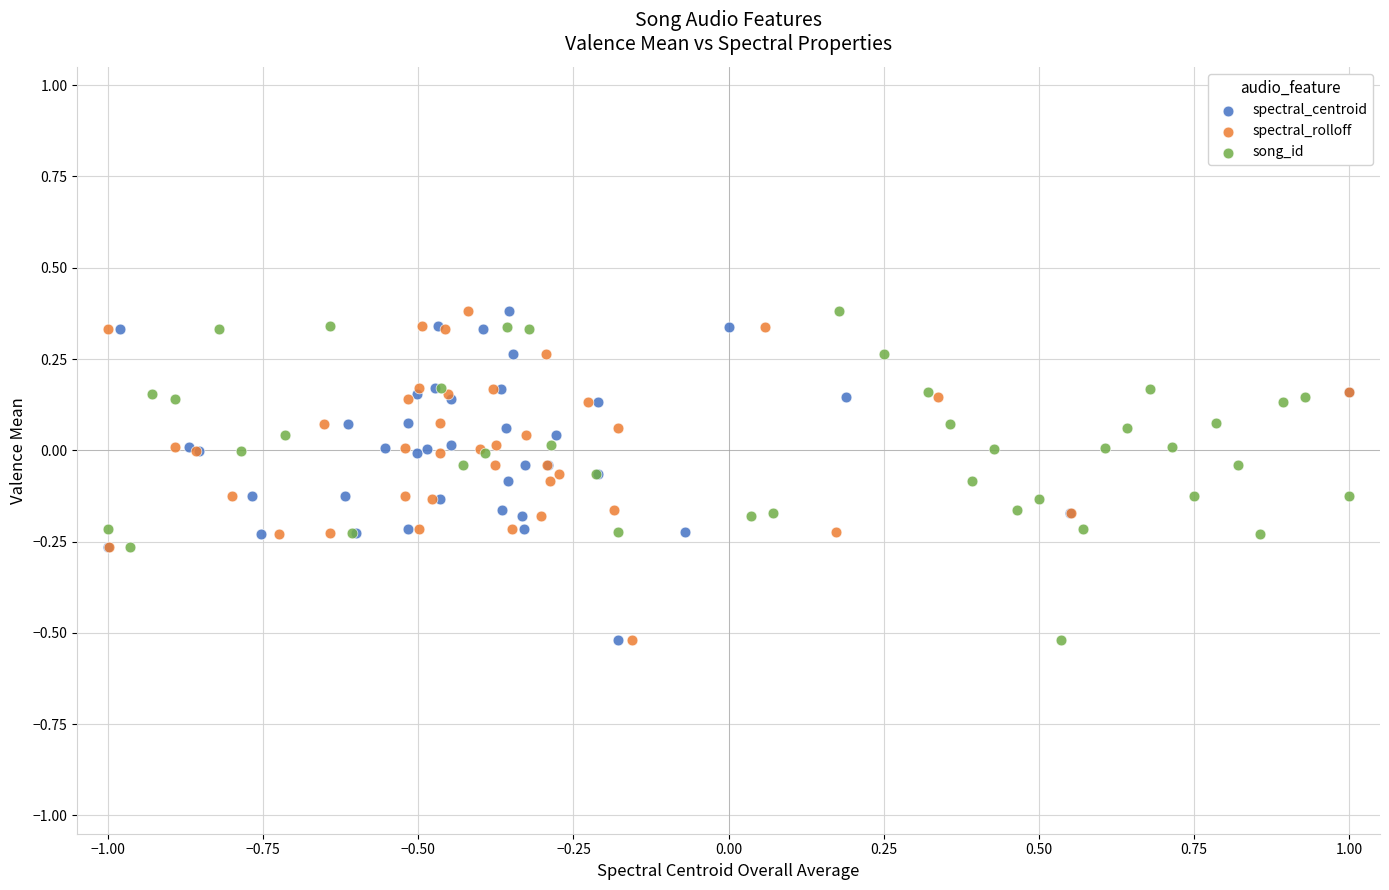

What are all the series names shown in the legend?

spectral_centroid, spectral_rolloff, song_id